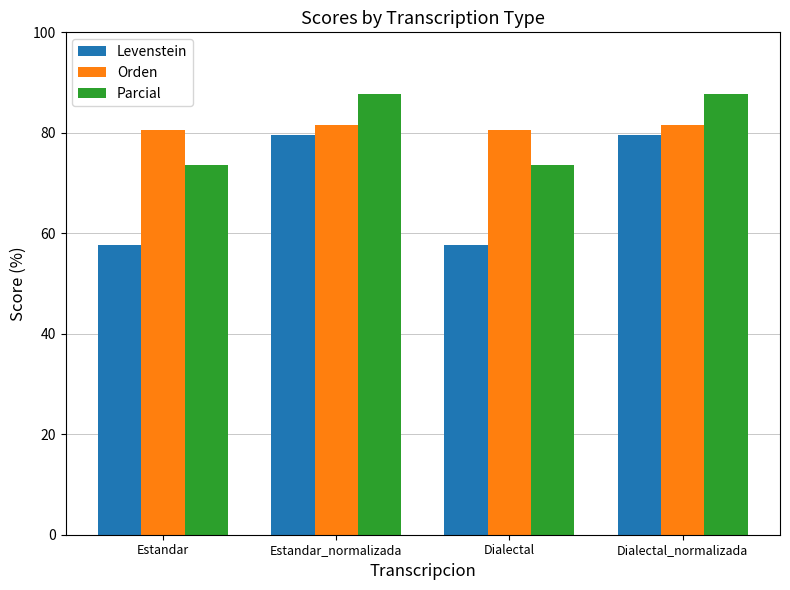

How many bars are there in each group?

3